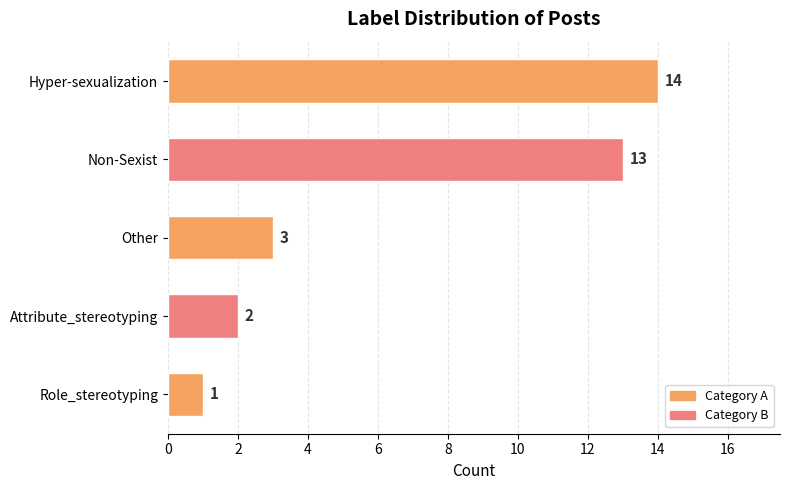

Where is the data nearest to the value 7?

Other